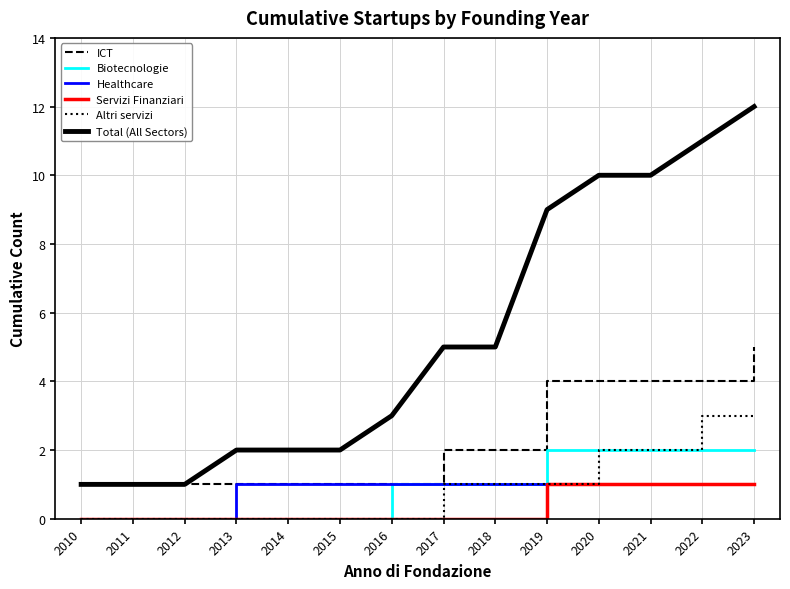

The Altri servizi series shows 4 at 2022. True or false?

False